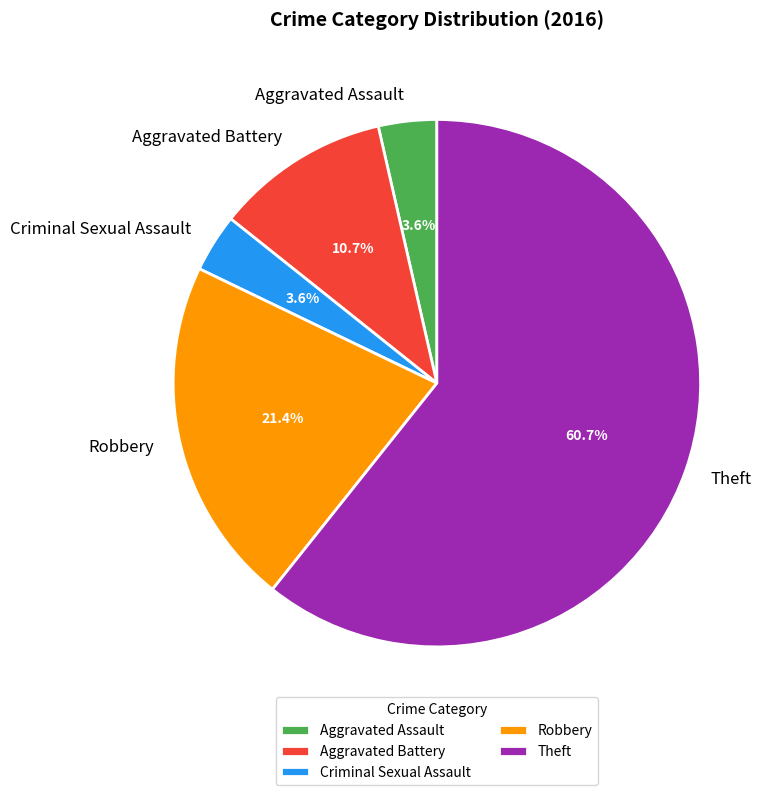

Approximately how many times larger is the value at Robbery compared to Aggravated Battery?

2.0